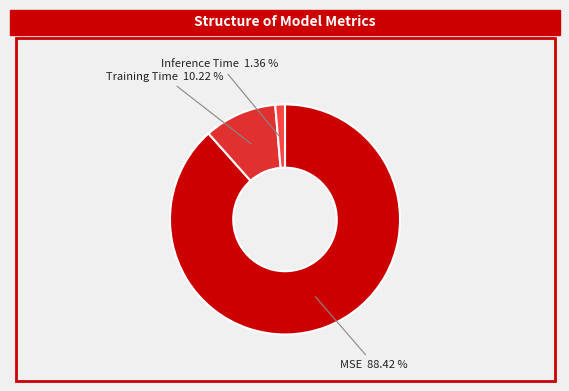

What percentage is the Inference Time slice, to the nearest percent?

1%